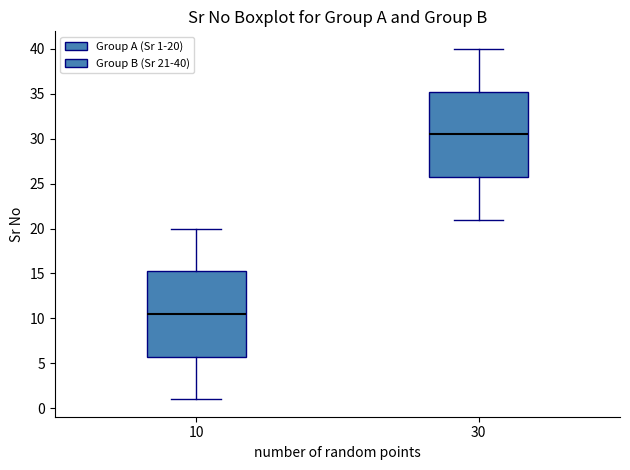

Reading left to right, read every box against the y-axis: the position of its median line, the range the box covers, and the ends of its whiskers. The values are not printed on the chart, so give them approximately, as read against the axis.

10: median 10.5, box 6.0 to 15.5, whiskers 1.0 to 20.0
30: median 30.5, box 26.0 to 35.5, whiskers 21.0 to 40.0